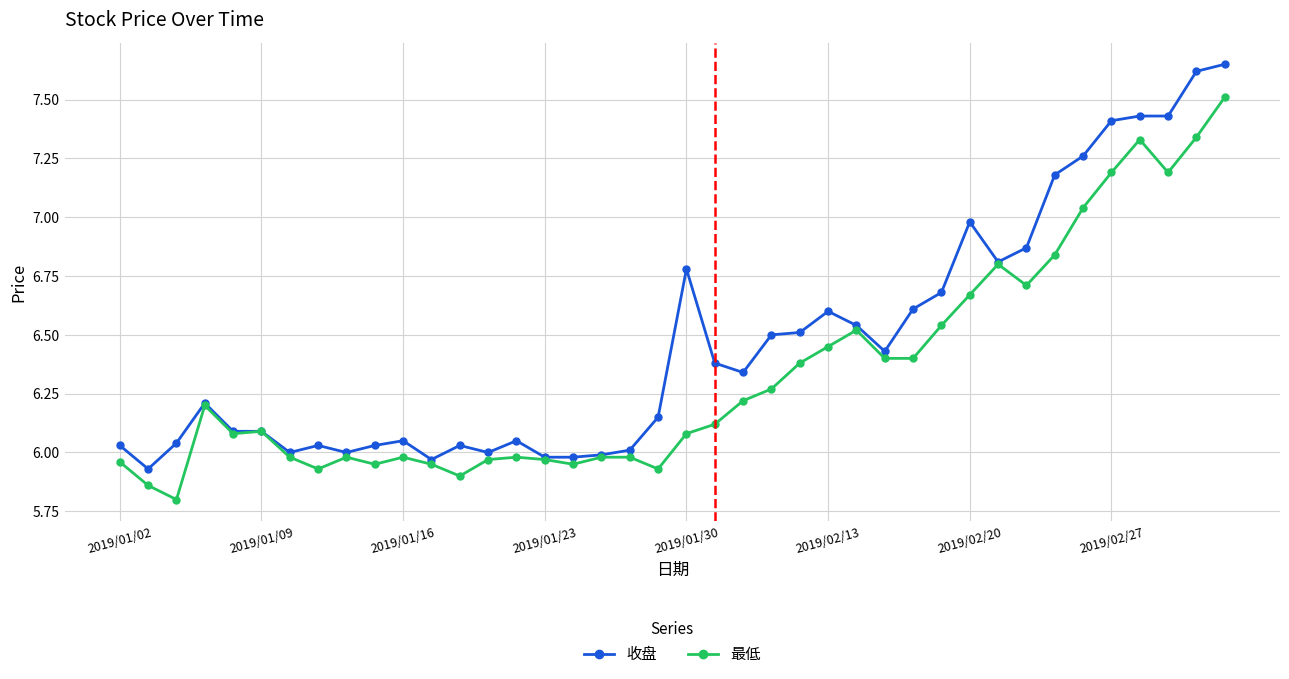

True or false: 最低 has more than 2 points higher than both neighbors.

True